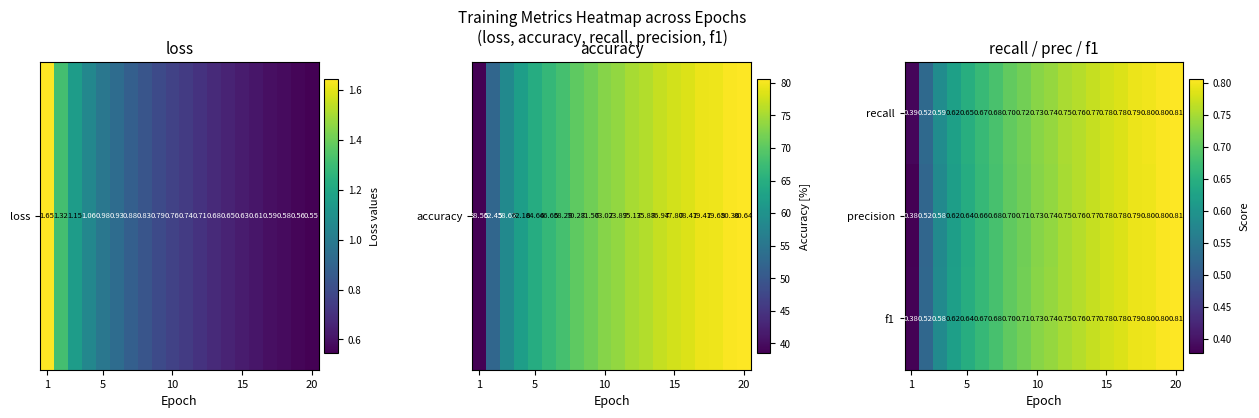

Which series has the largest total across all categories?

recall